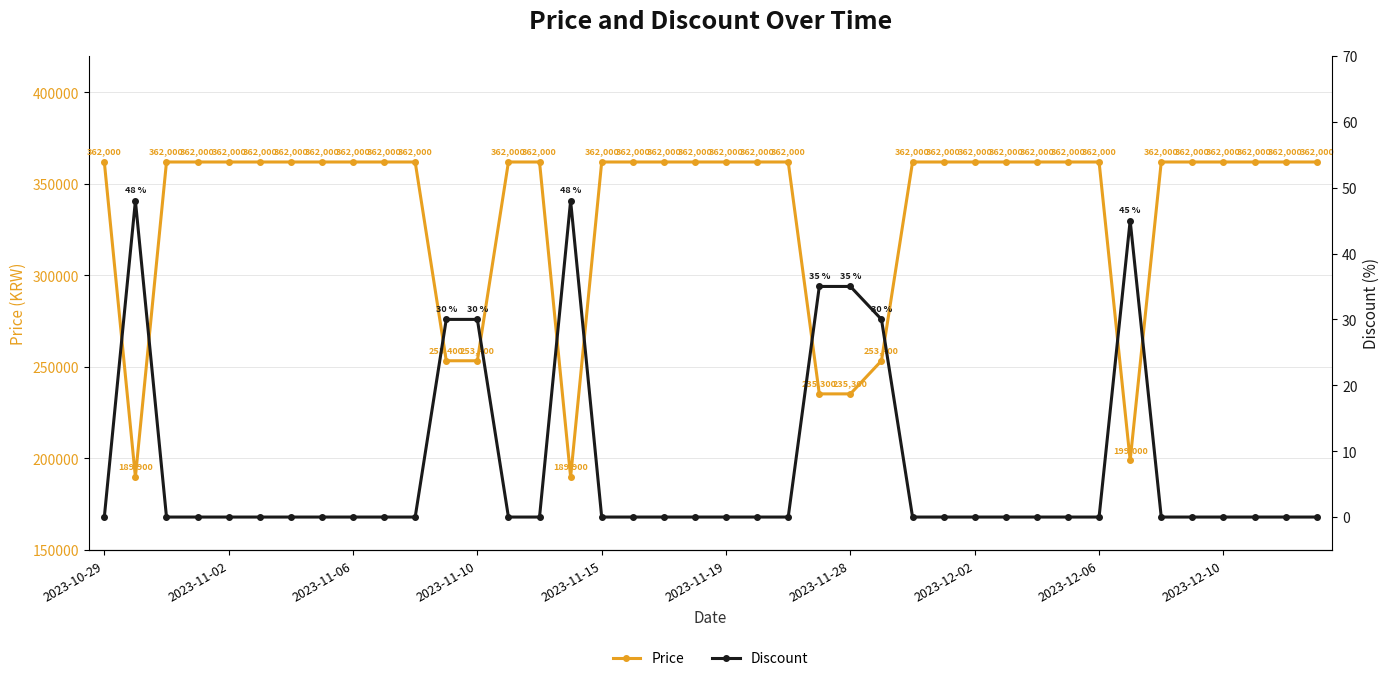

How many lines are shown in the chart?

2